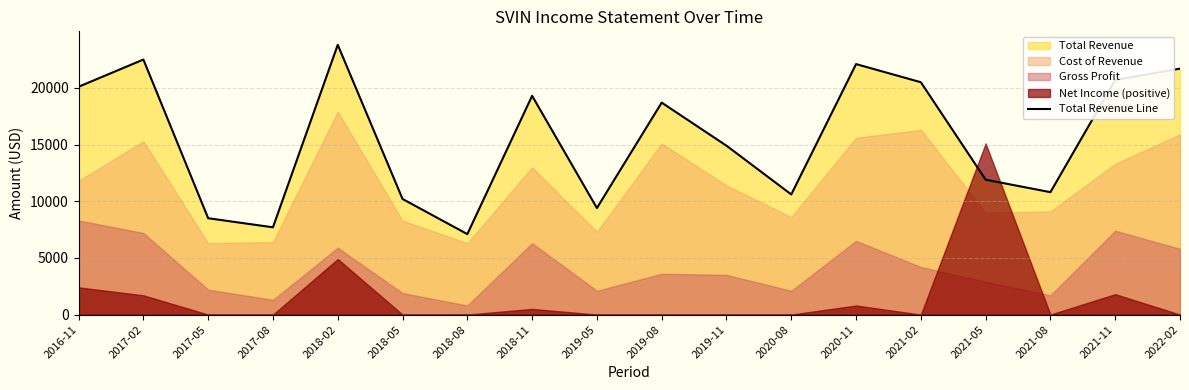

Is it true that the value at 2019-08 is 33366?

False